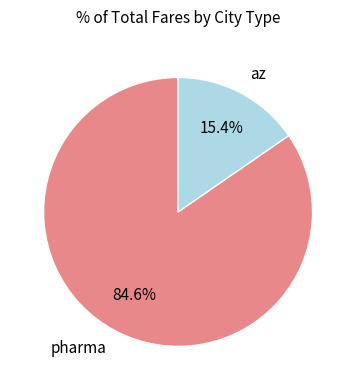

Which slice is the largest?

pharma